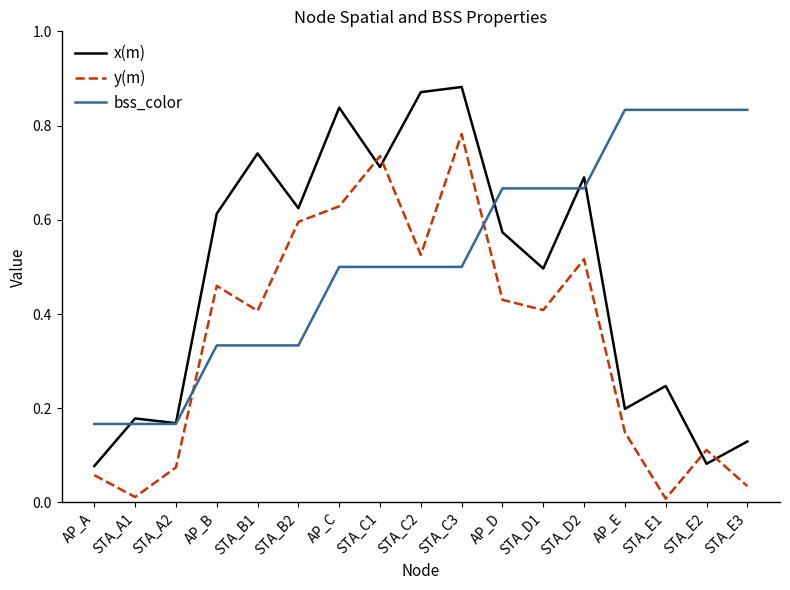

What position from the left is STA_E3?

17